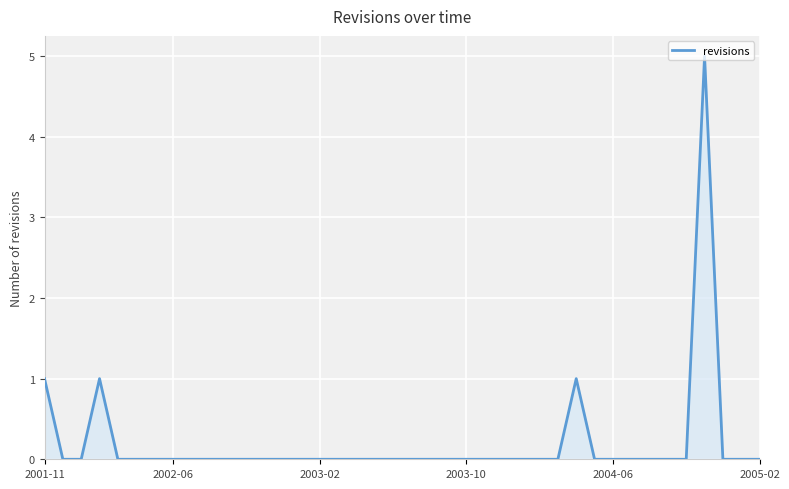

What is the maximum value shown in the chart?

5